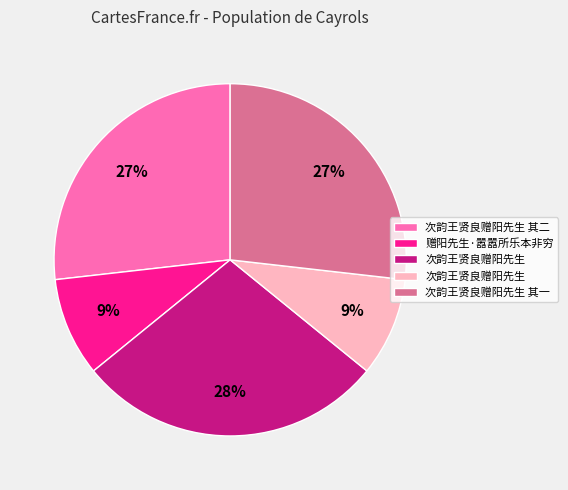

Is there a majority slice in this chart?

No